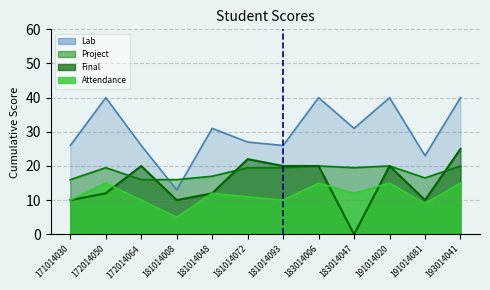

Where is the first local maximum for Attendance?

172014050